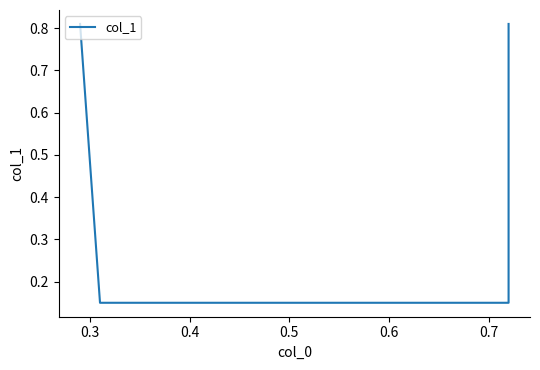

What is the difference between the maximum and minimum values?

0.7